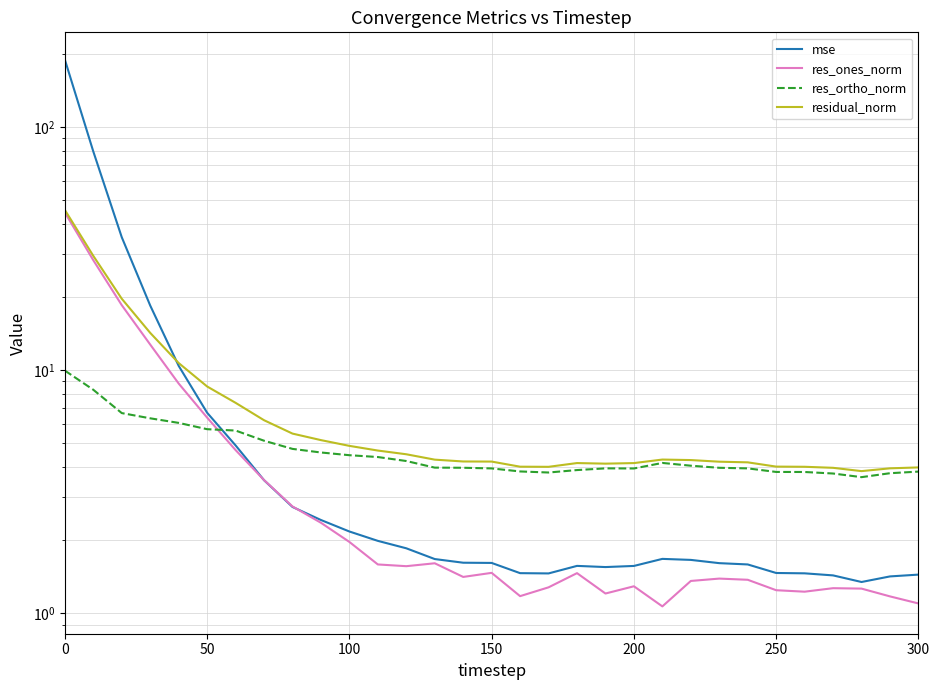

Is it true that residual_norm equals 2.4 at 21?

False